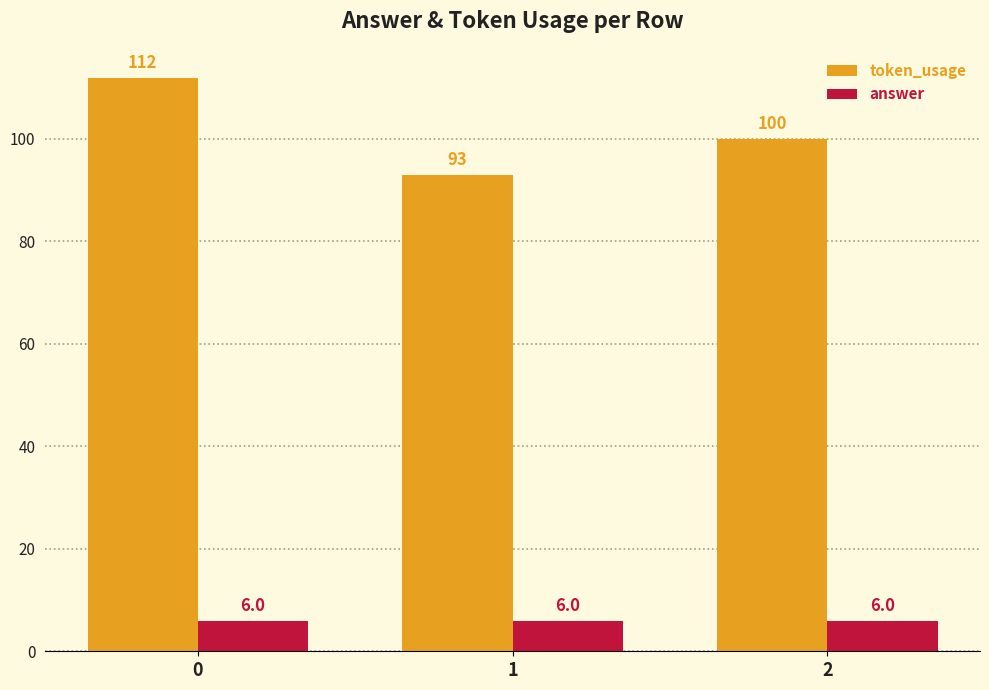

What are all the series names shown in the legend?

token_usage, answer